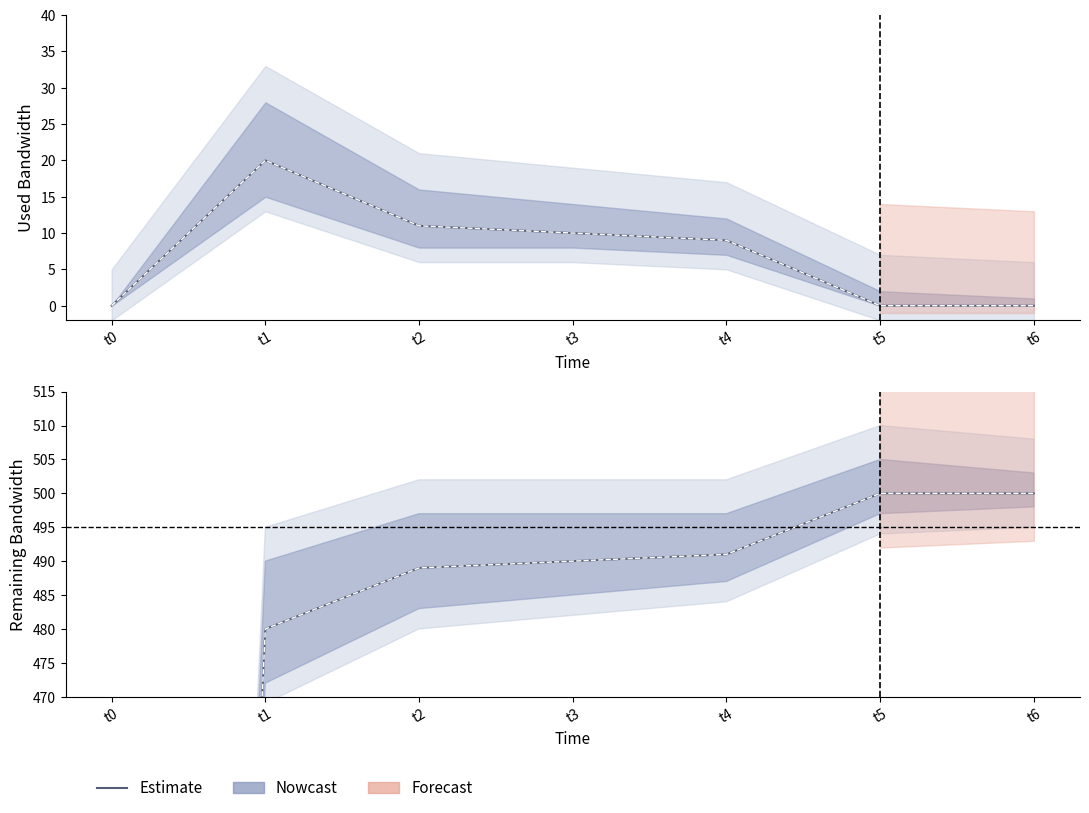

Is it true that the value at t4 is 702?

False